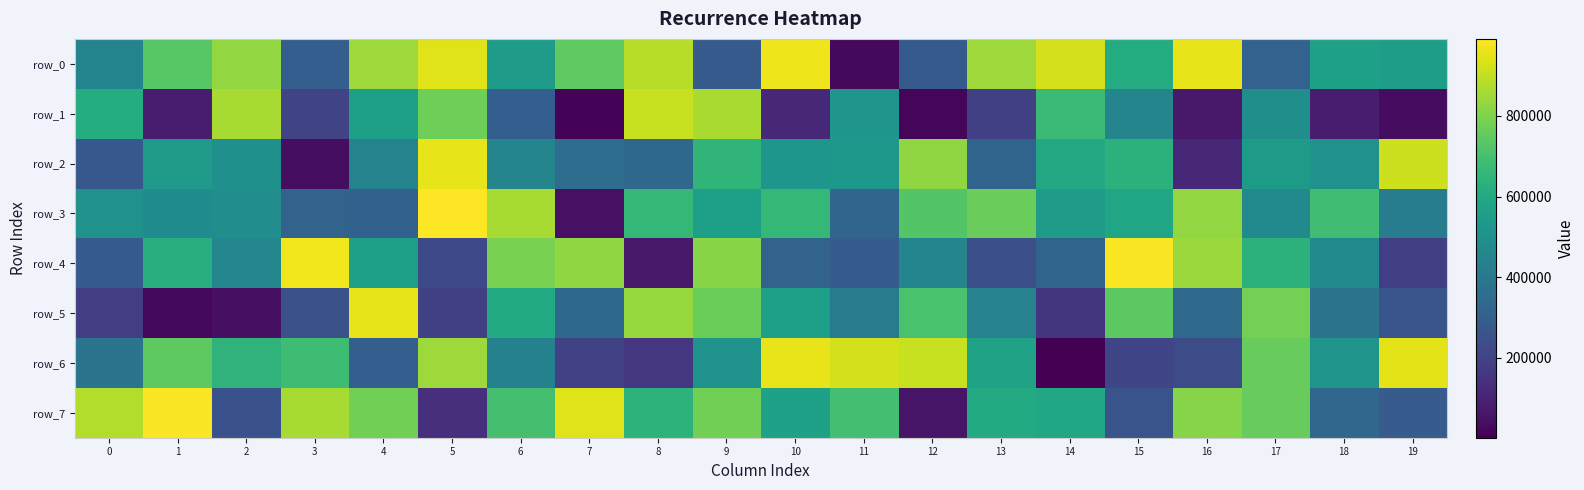

Where does the row_6 series first go above 571236?

1